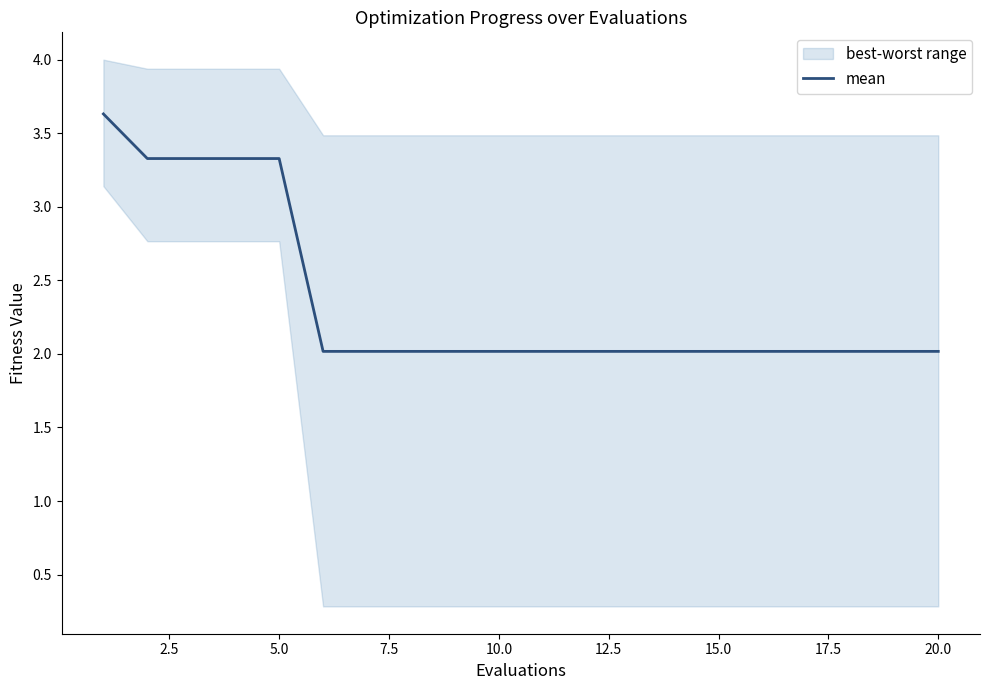

What is the smallest value displayed?

2.0